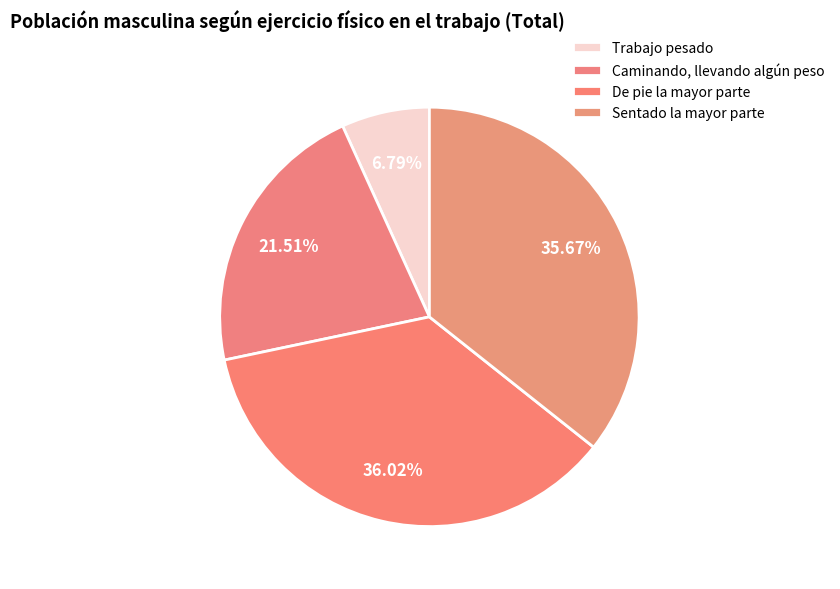

To the nearest percent, what is the difference between the largest and smallest slice percentages?

29%